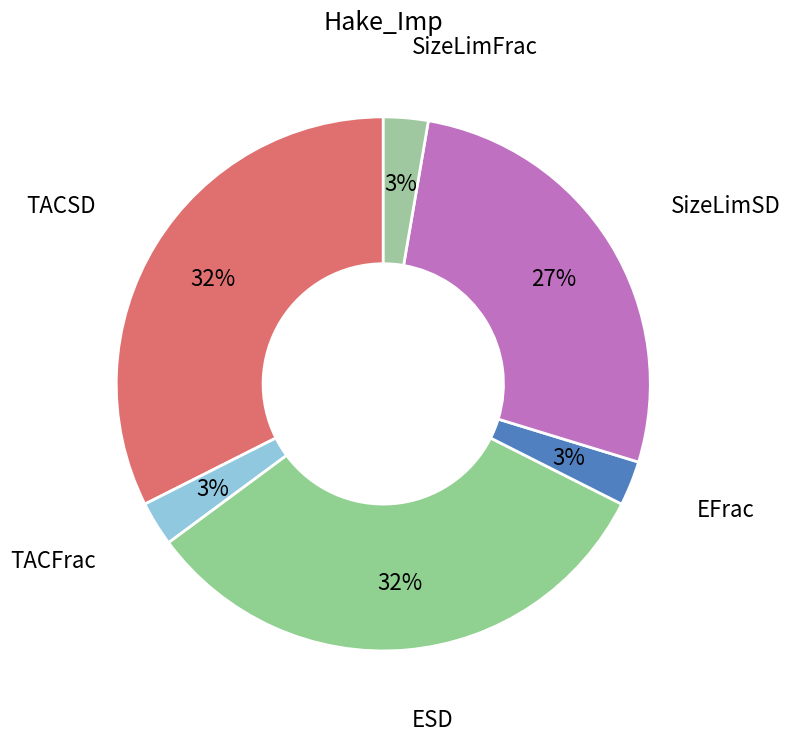

Which category has the biggest portion of the pie?

TACSD